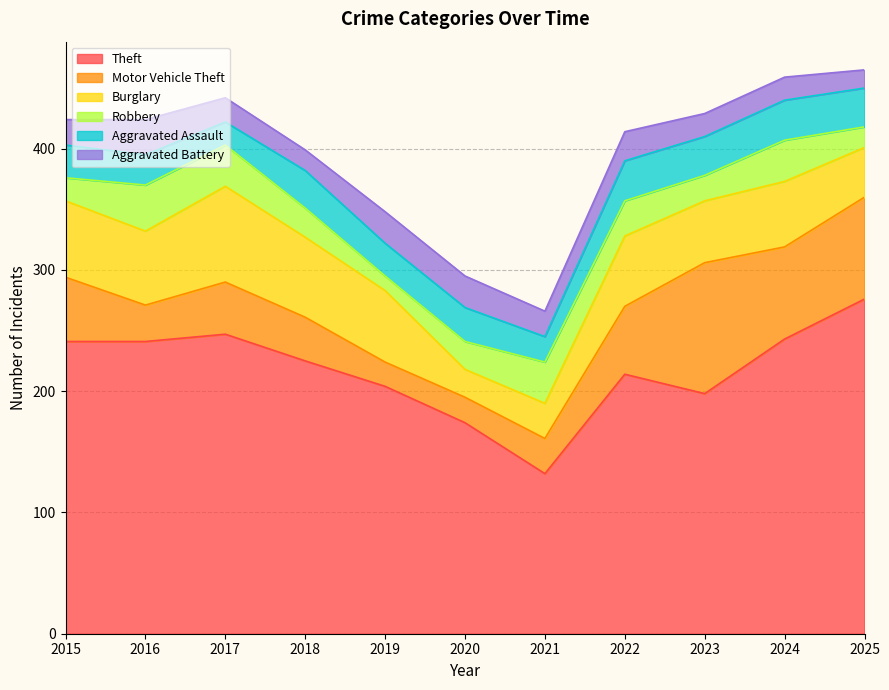

How many interior local peaks does the Motor Vehicle Theft series have?

2